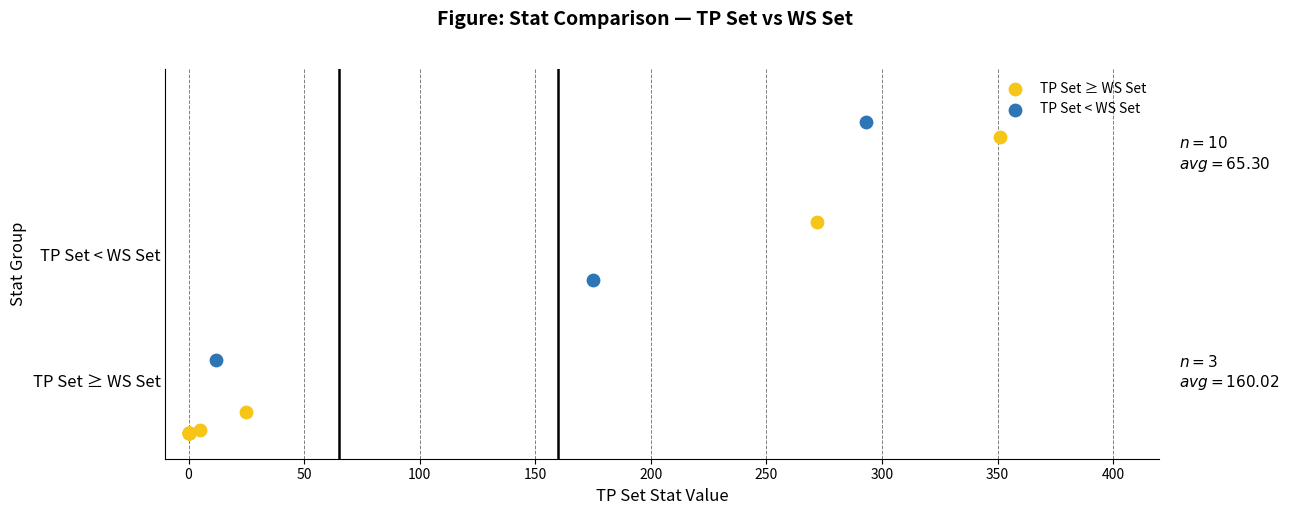

What are all the series names shown in the legend?

TP Set ≥ WS Set, TP Set < WS Set